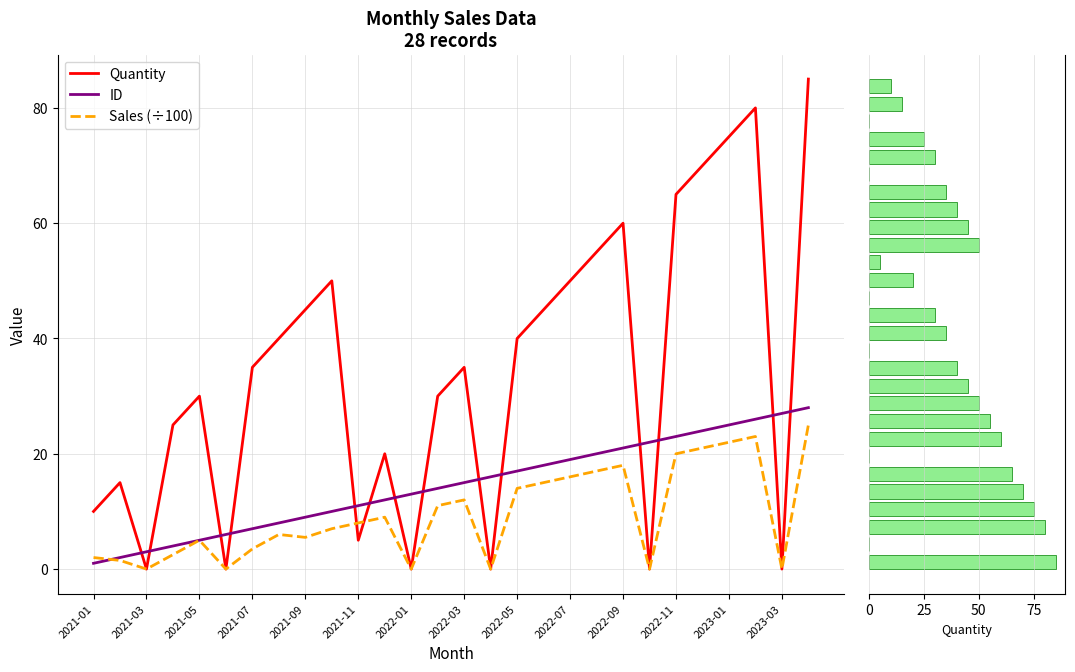

True or false: ID has a value of 11.0 at 2021-11.

True